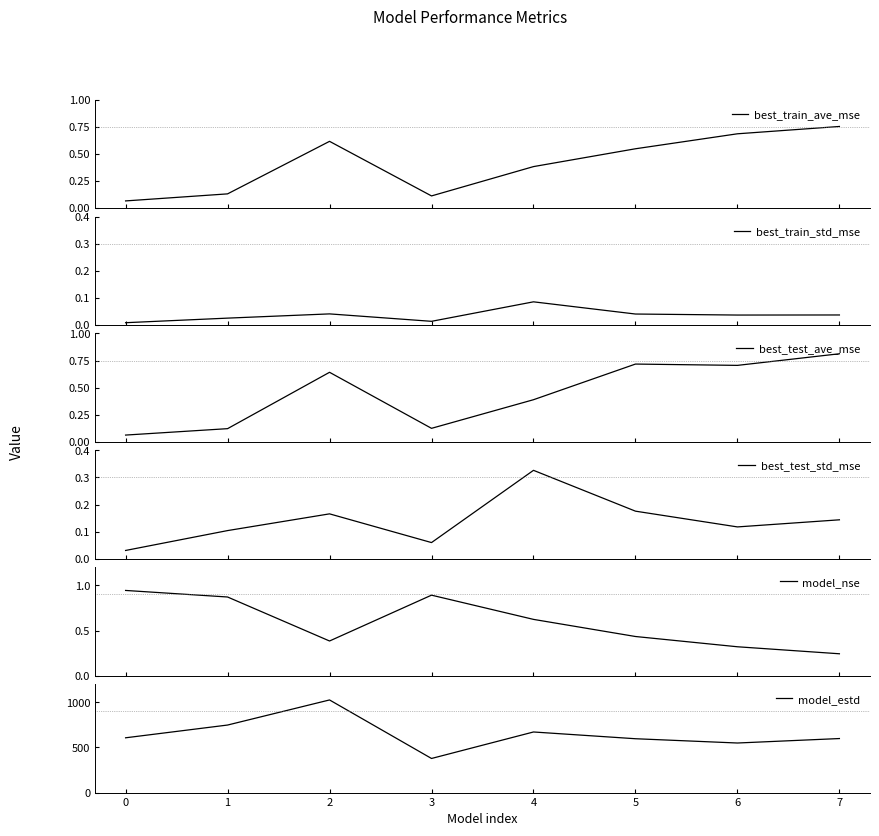

The value of model_estd at 3 is 378.0. True or false?

True